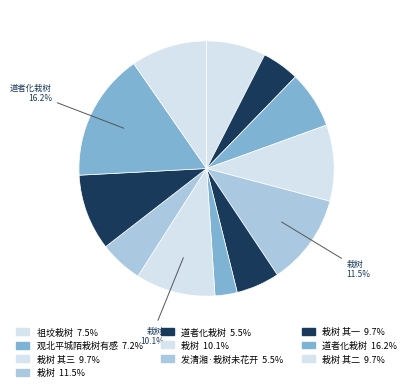

Count the number of slices in the pie.

12